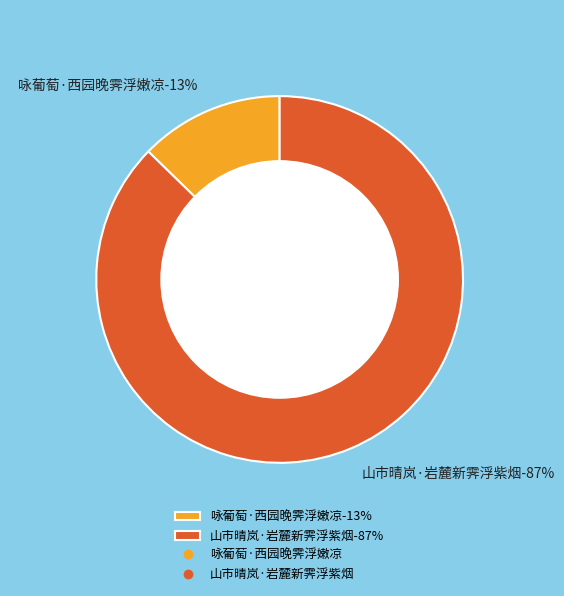

What is the change in value from 咏葡萄·西园晚霁浮嫩凉 to 山市晴岚·岩麓新霁浮紫烟?

+179965